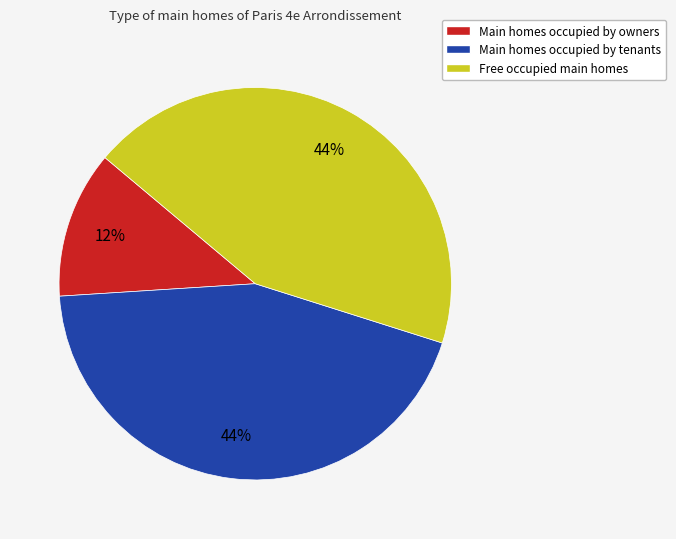

Does any single category account for the majority?

No